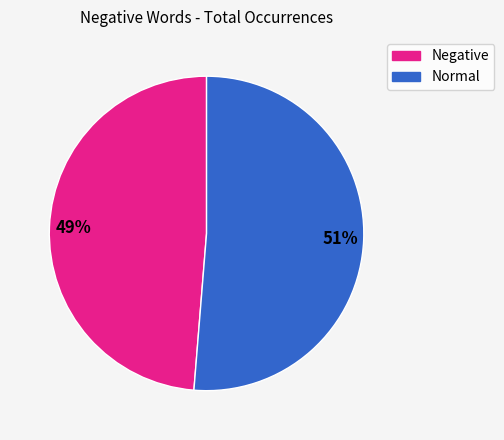

How many segments does this pie chart have?

2